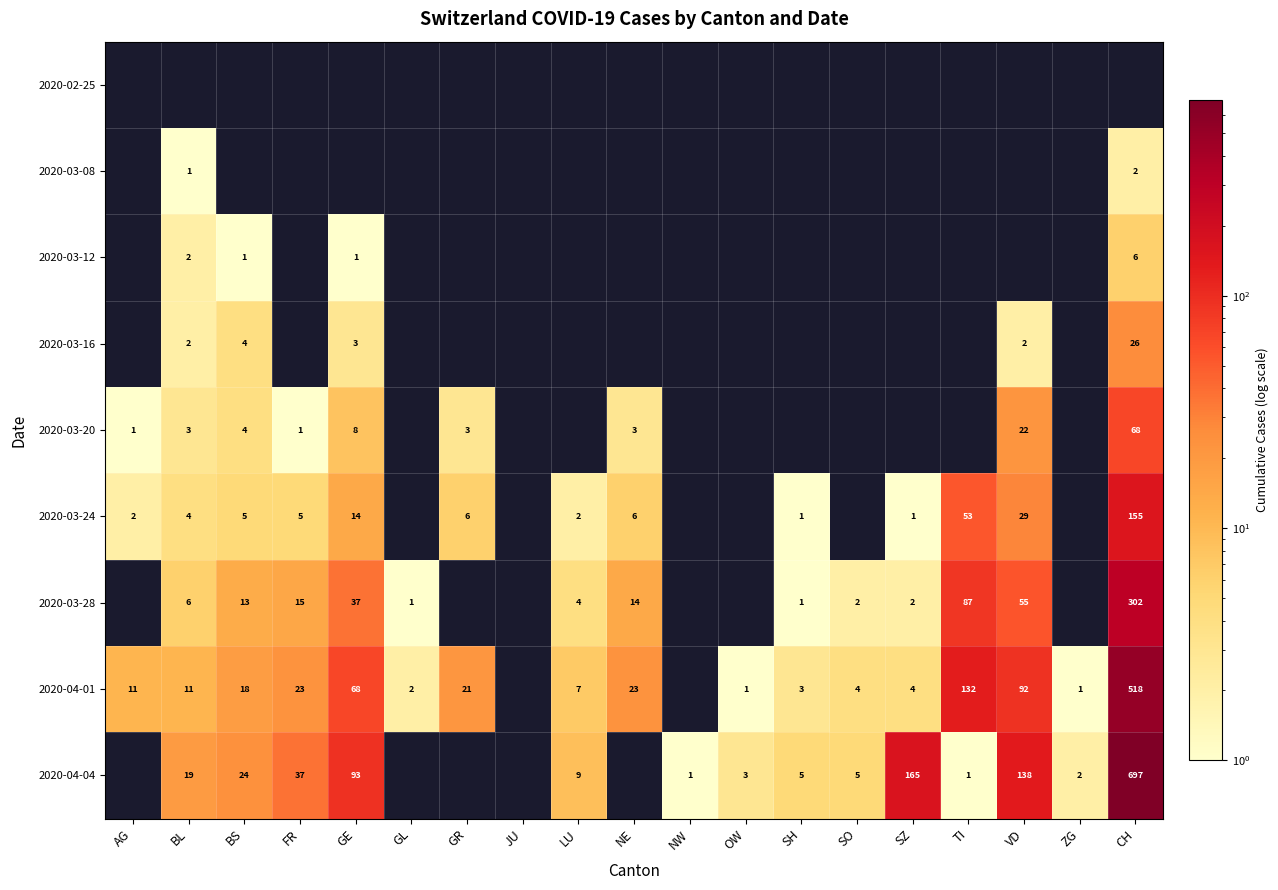

The 2020-04-01 series shows 68 at GE. True or false?

True